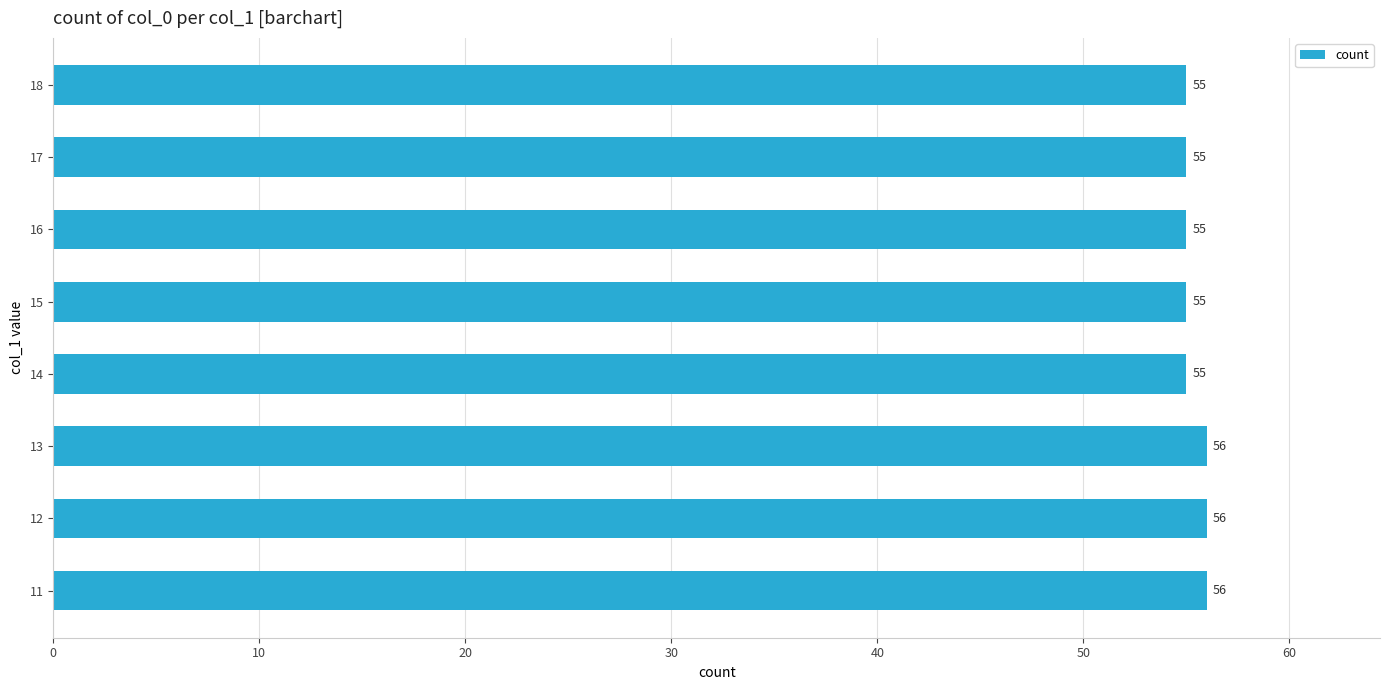

How many values are between 55 and 56?

8